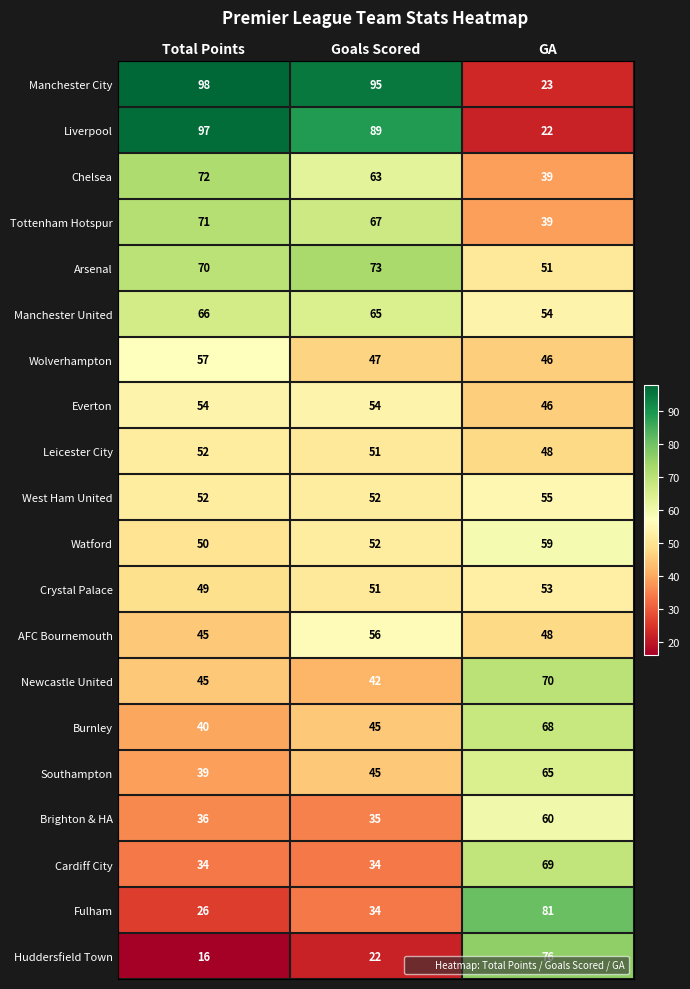

What is the difference between the highest and lowest values at GA?

59